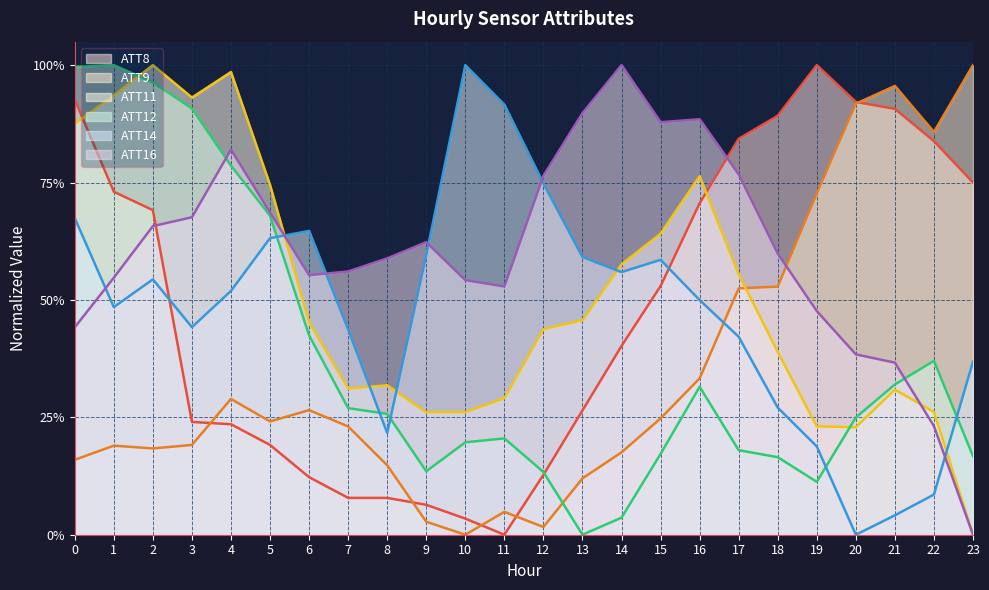

How many interior local valleys does the ATT12 series have?

3